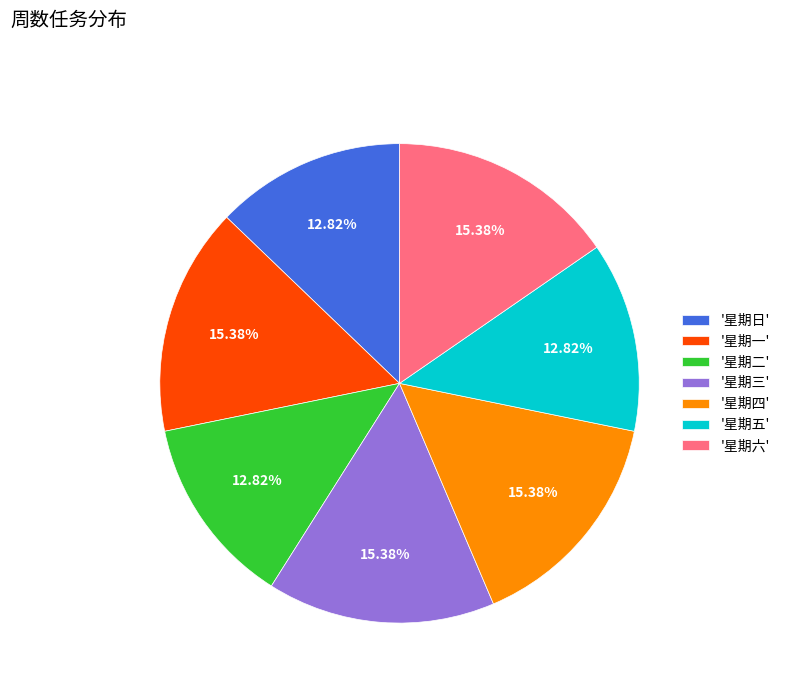

Do '星期二' and '星期六' together represent more than half of the pie?

No